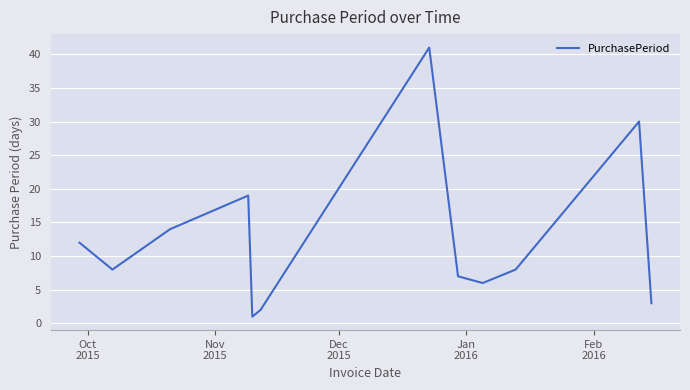

What is the sum of all values?

151